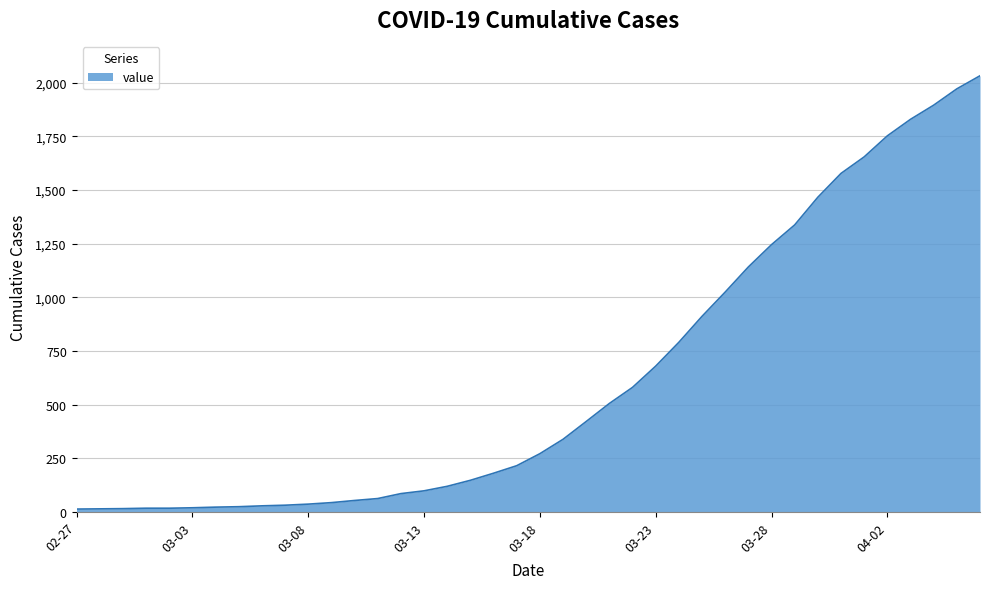

What is the difference between the maximum and minimum values?

2019